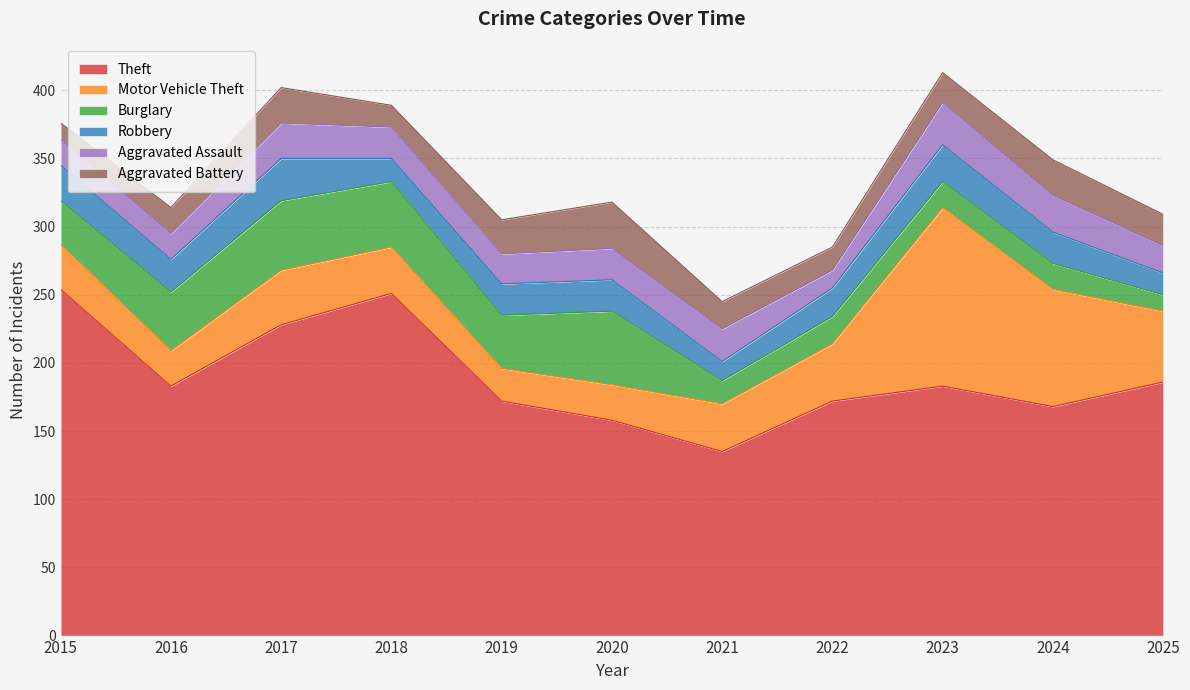

Which series has the largest total across all categories?

Theft